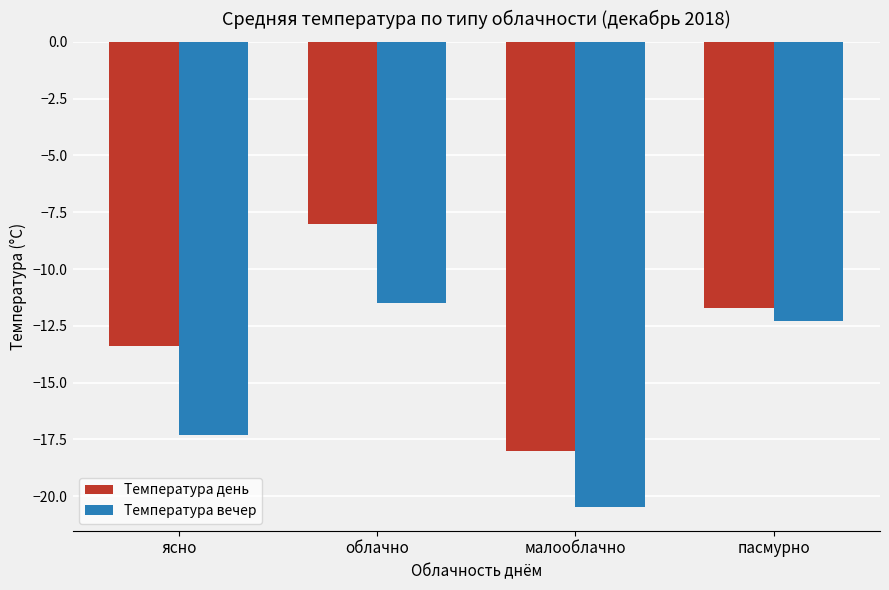

What is the average value of the Температура вечер series?

-15.4